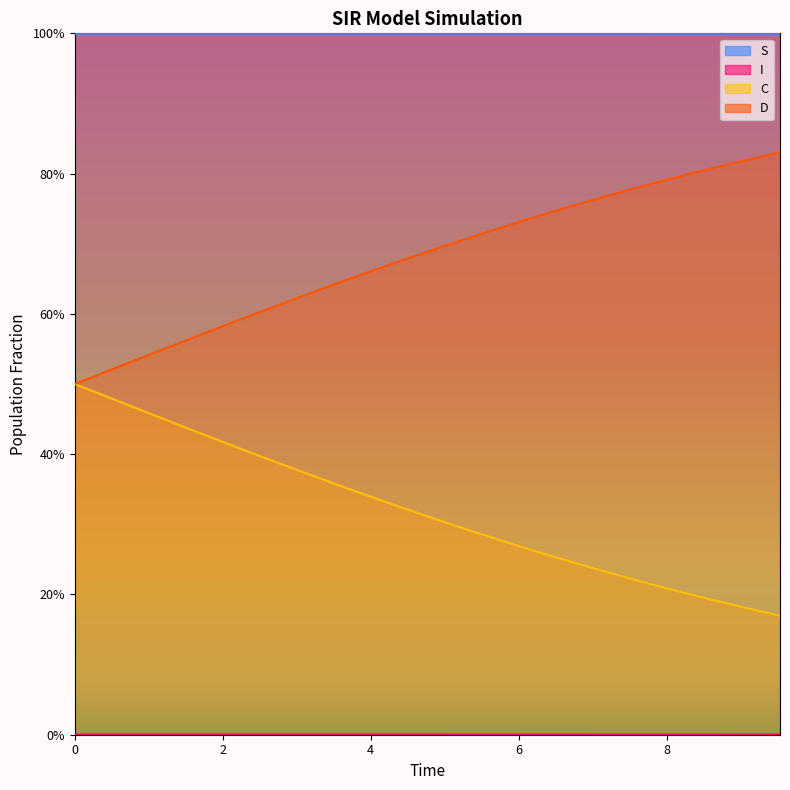

What is the difference between the maximum and minimum values in the D series?

0.3